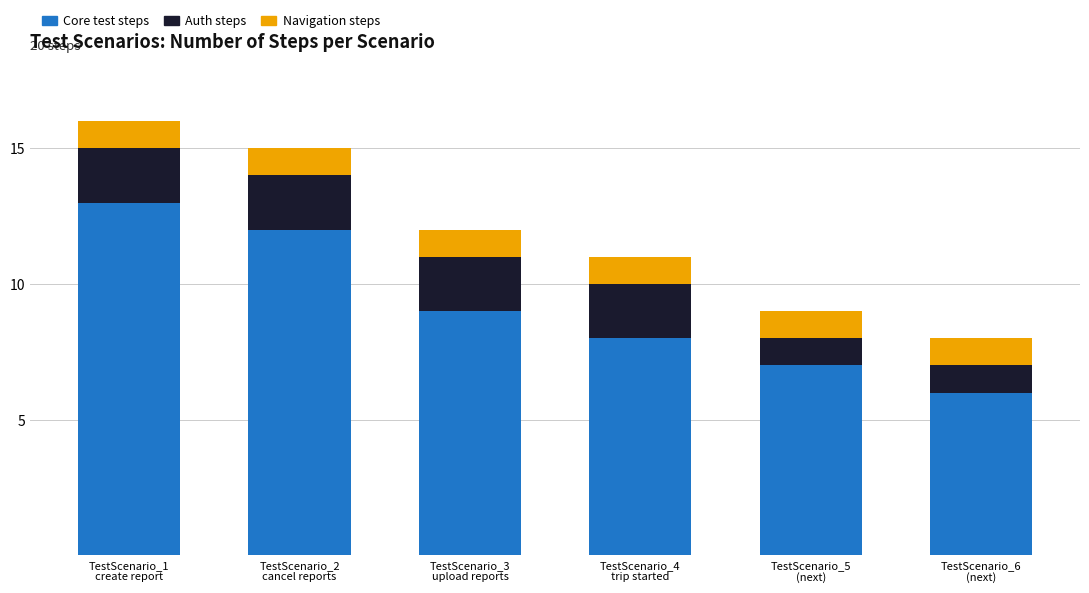

How many Core test steps values are between 7 and 12?

4